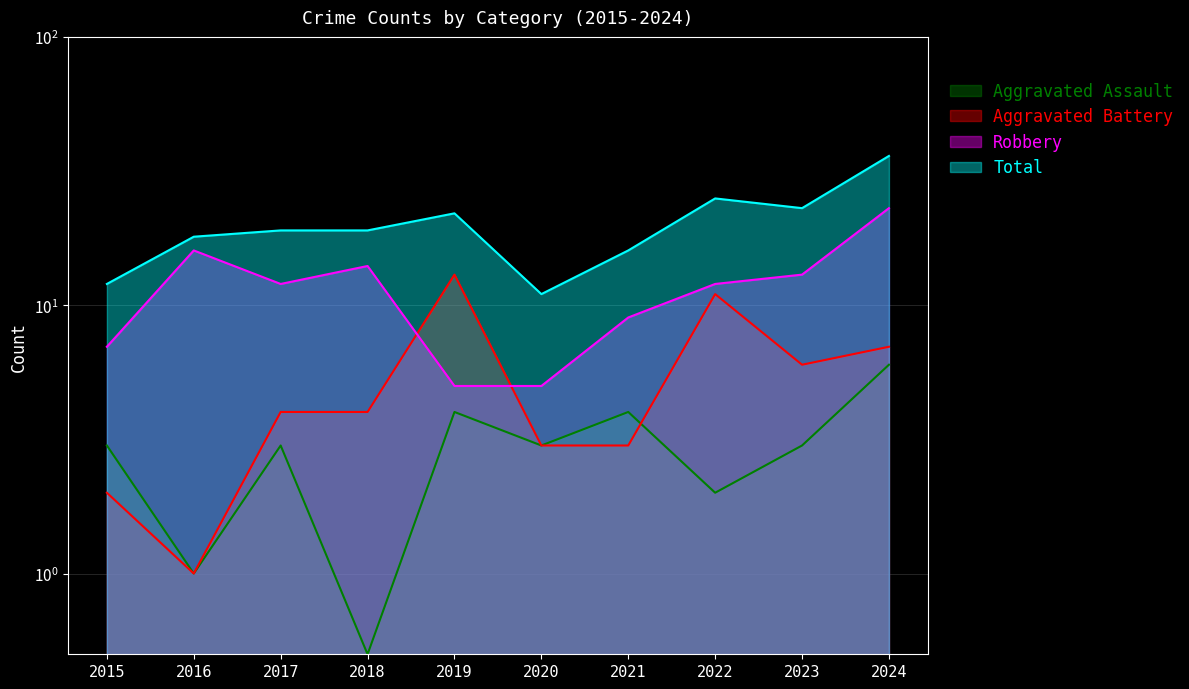

What is the smallest value displayed?

0.5